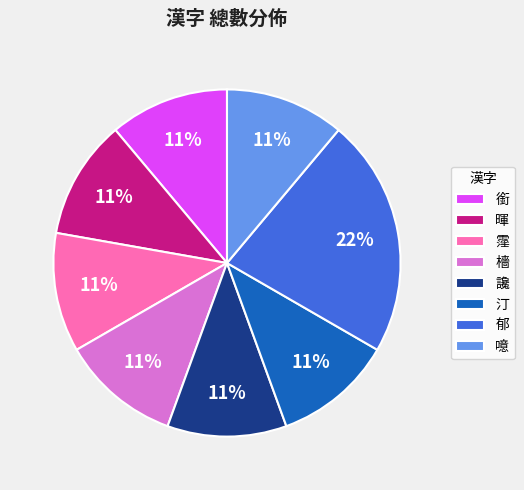

To the nearest percent, what portion does 銜 represent?

11%